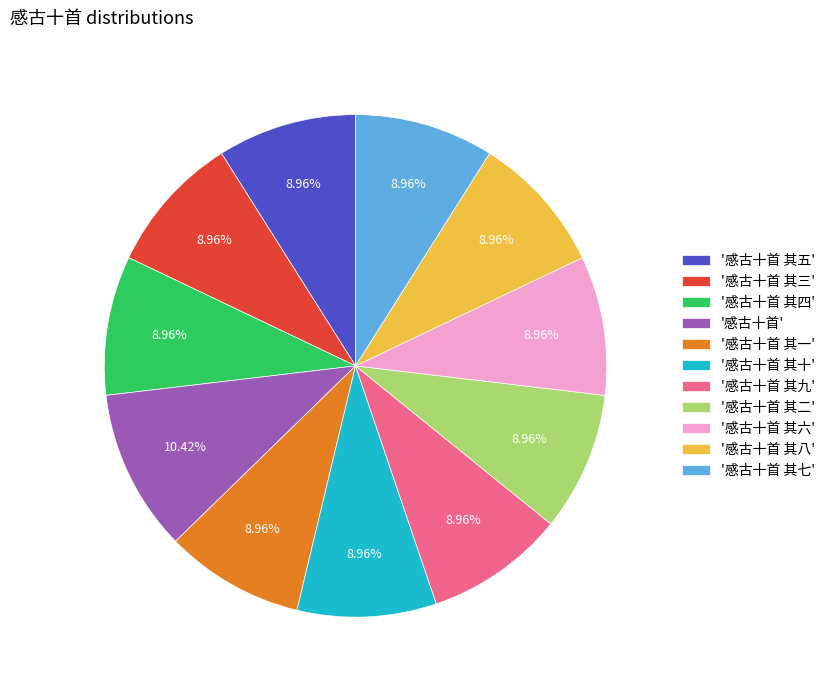

To the nearest percent, what is the average slice percentage?

9%